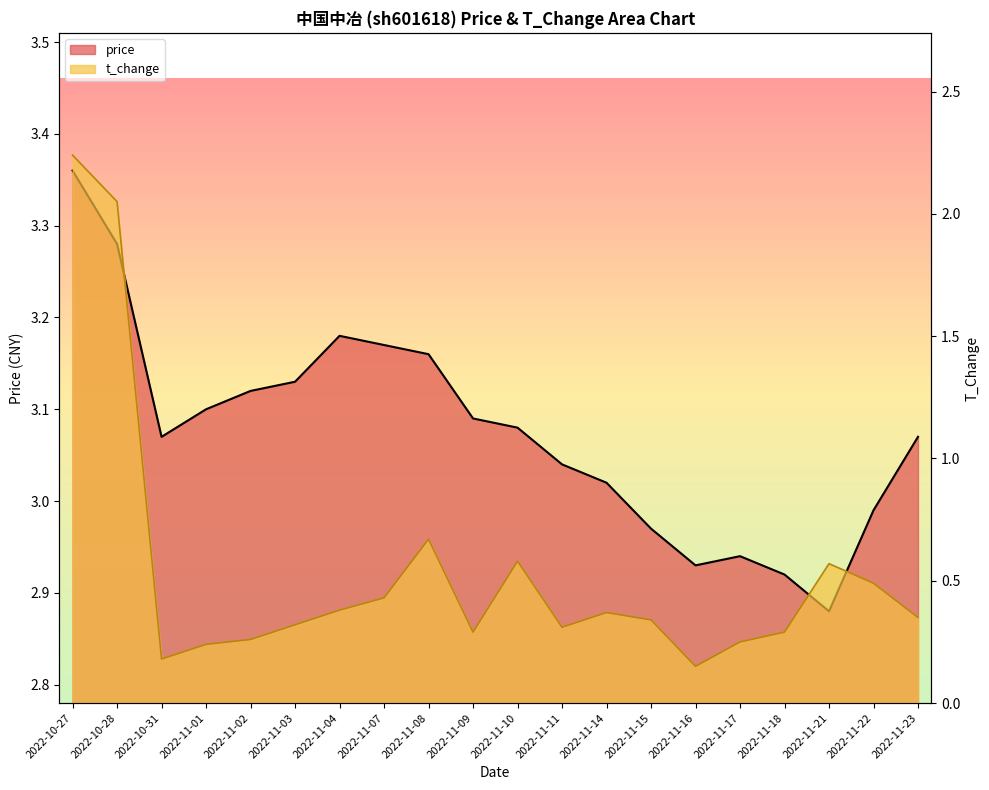

Count the number of data series in this chart.

2